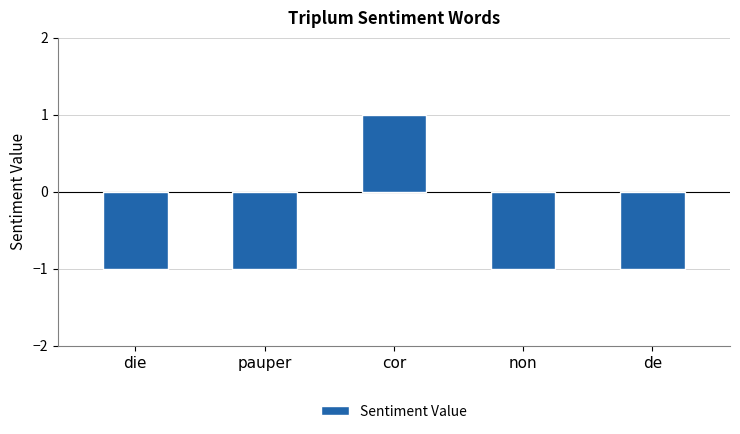

Which label corresponds to the largest value in the chart?

cor